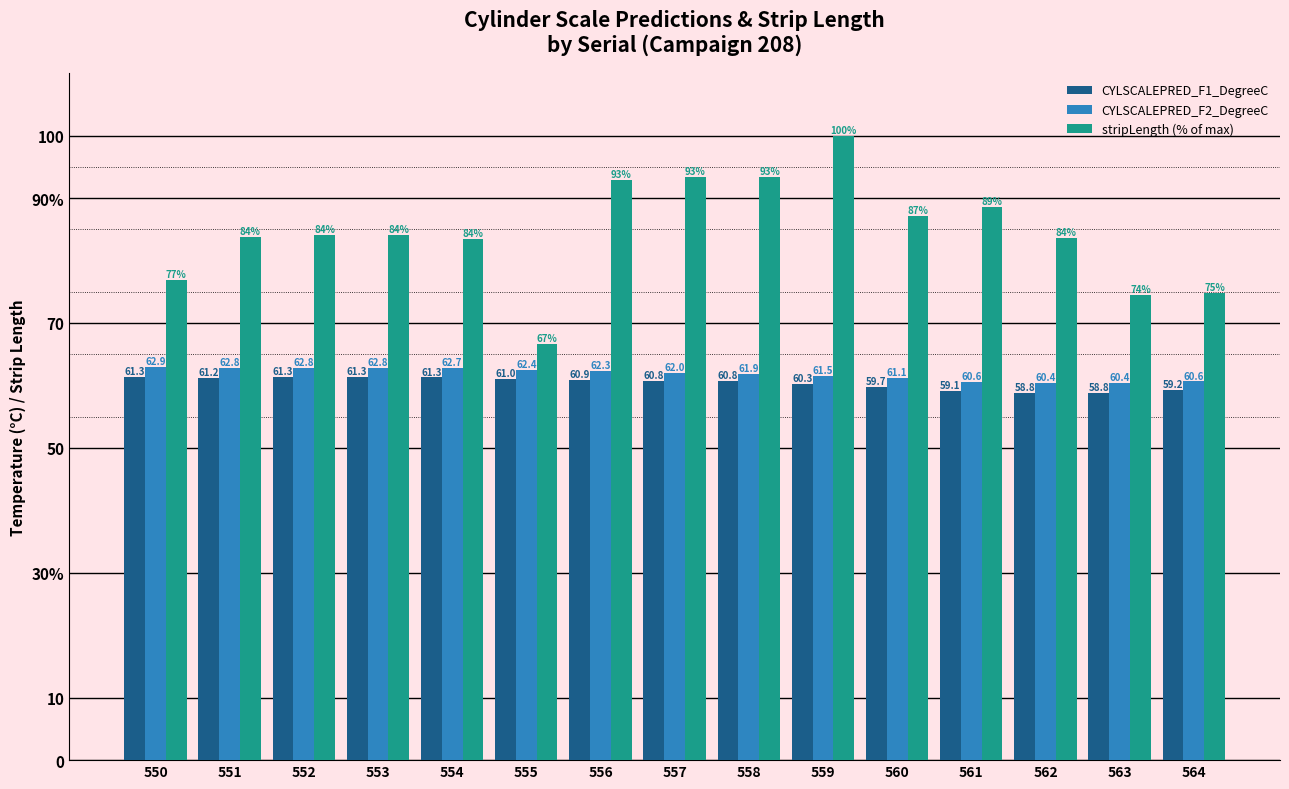

What are all the series names shown in the legend?

CYLSCALEPRED_F1_DegreeC, CYLSCALEPRED_F2_DegreeC, stripLength (% of max)